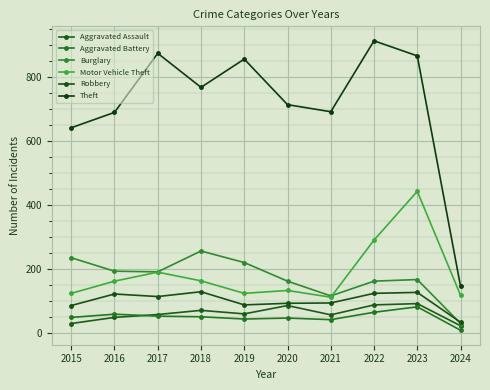

Reading right to left, list all the values displayed in this chart.

Aggravated Assault: 2024=24	2023=93	2022=89	2021=58	2020=87	2019=61	2018=72	2017=59	2016=50	2015=31
Aggravated Battery: 2024=10	2023=83	2022=66	2021=43	2020=48	2019=45	2018=52	2017=54	2016=60	2015=50
Burglary: 2024=31	2023=168	2022=163	2021=117	2020=163	2019=221	2018=257	2017=192	2016=194	2015=236
Motor Vehicle Theft: 2024=119	2023=443	2022=291	2021=113	2020=134	2019=125	2018=164	2017=191	2016=163	2015=125
Robbery: 2024=35	2023=128	2022=125	2021=95	2020=94	2019=89	2018=130	2017=115	2016=123	2015=87
Theft: 2024=147	2023=865	2022=912	2021=691	2020=713	2019=855	2018=767	2017=873	2016=689	2015=641